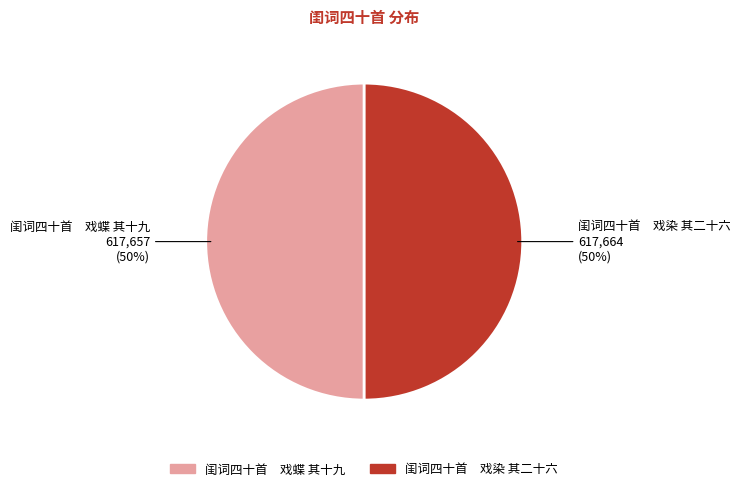

Count the number of slices in the pie.

2